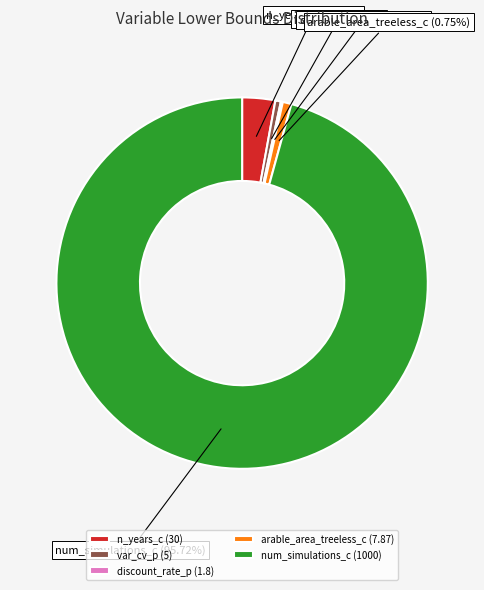

Approximately how many times larger is the value at num_simulations_c (1000) compared to arable_area_treeless_c (7.87)?

127.1